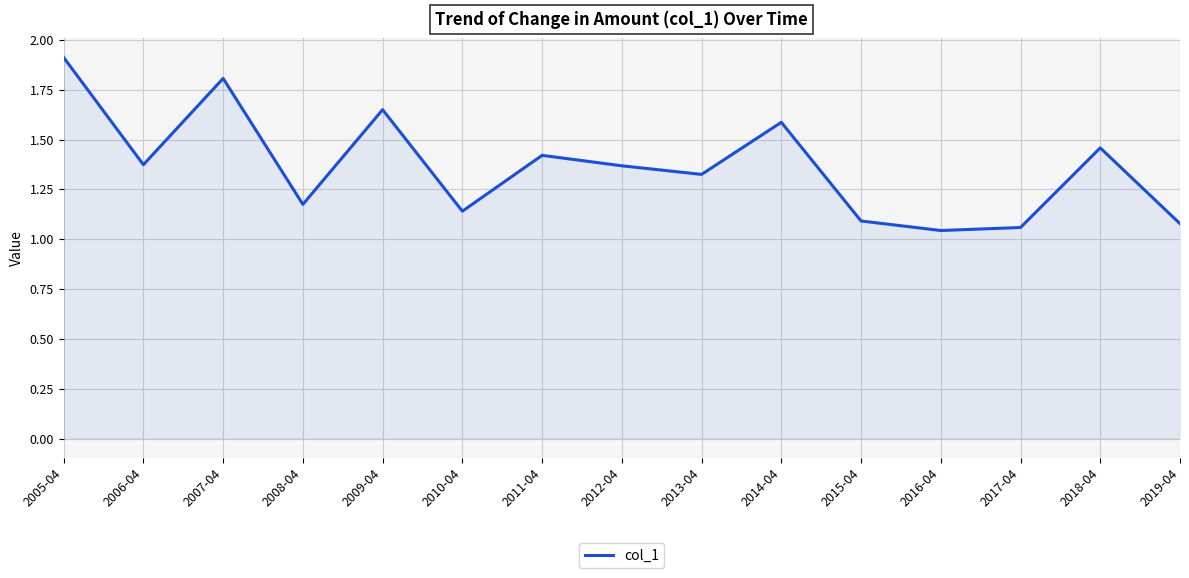

How many series are shown in this chart?

1